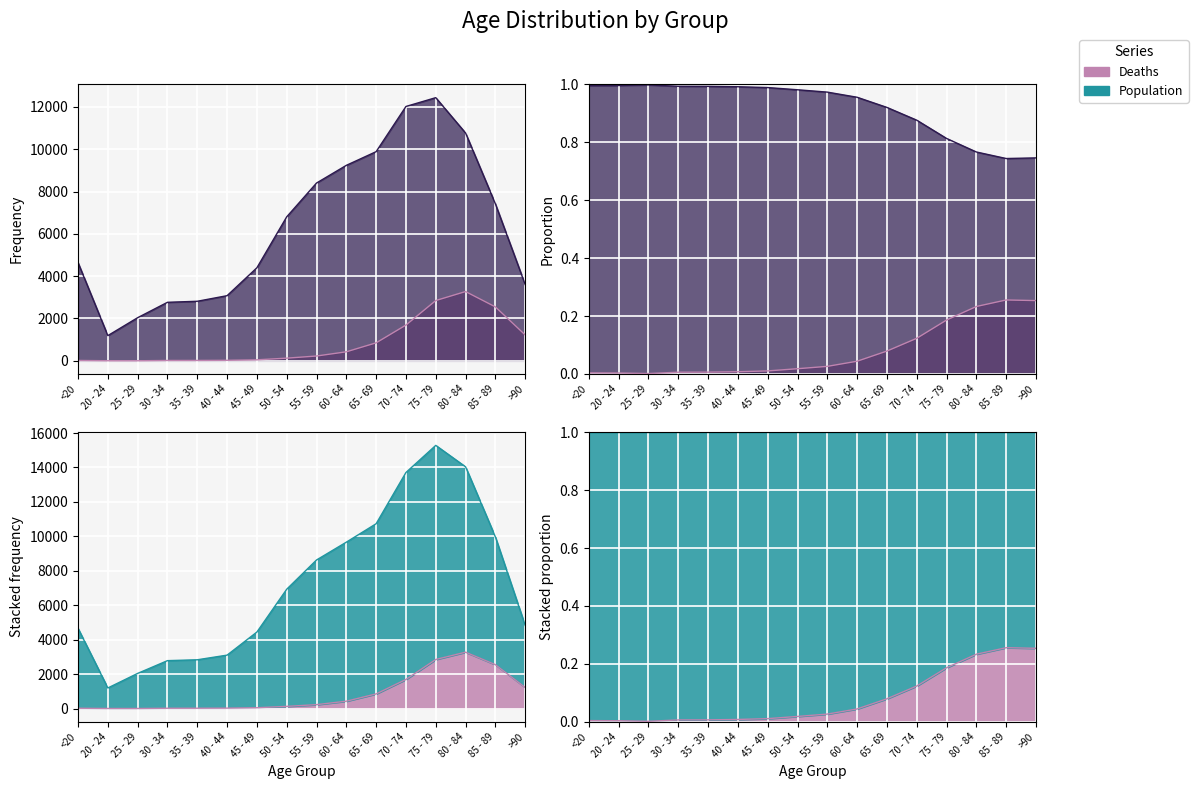

At 80 - 84, list the series in order from largest to smallest.

Population, Deaths